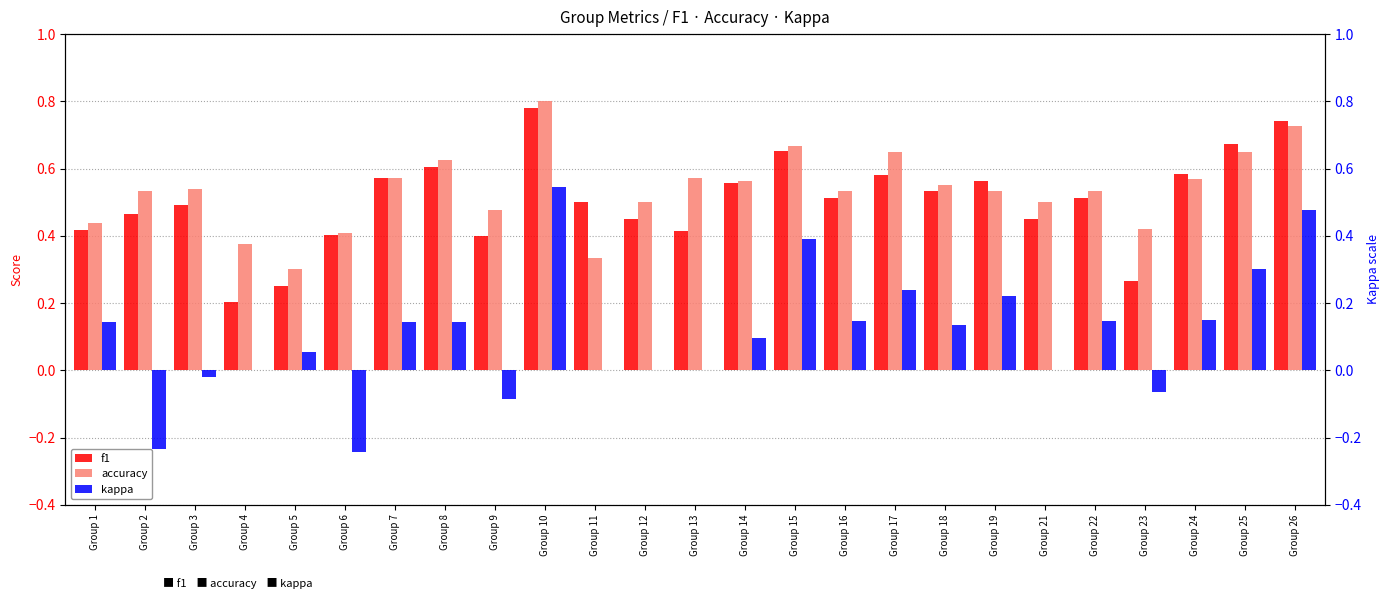

What is the value of the f1 bar at the 1st from the left?

0.4